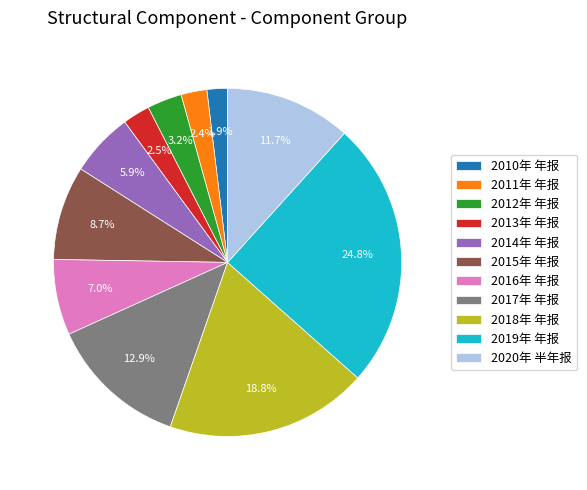

What is the ratio of the value at 2020年 半年报 to the value at 2014年 年报?

2.0